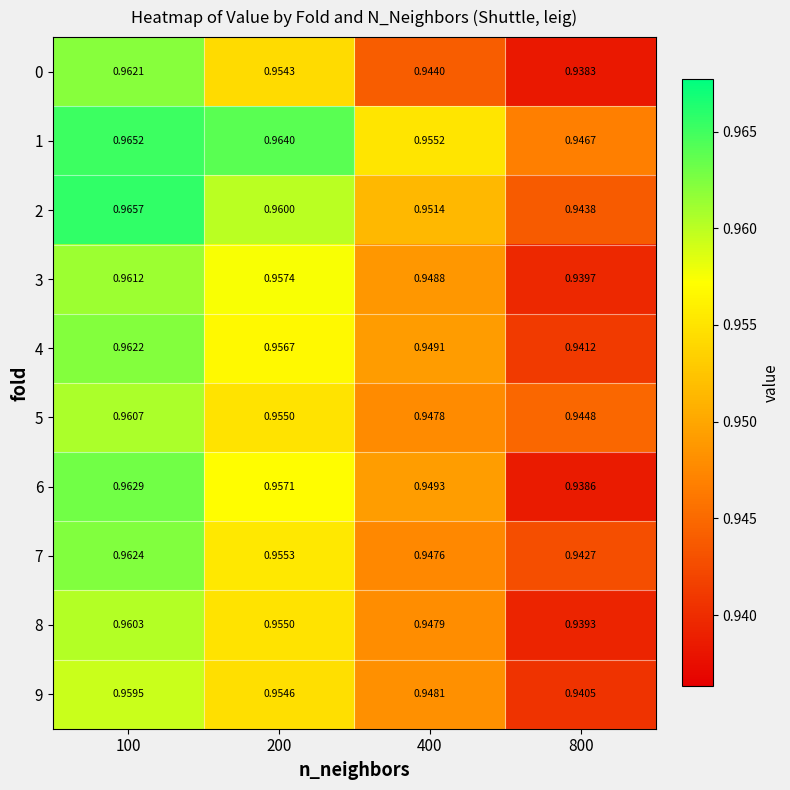

How many distinct data groups are displayed?

10